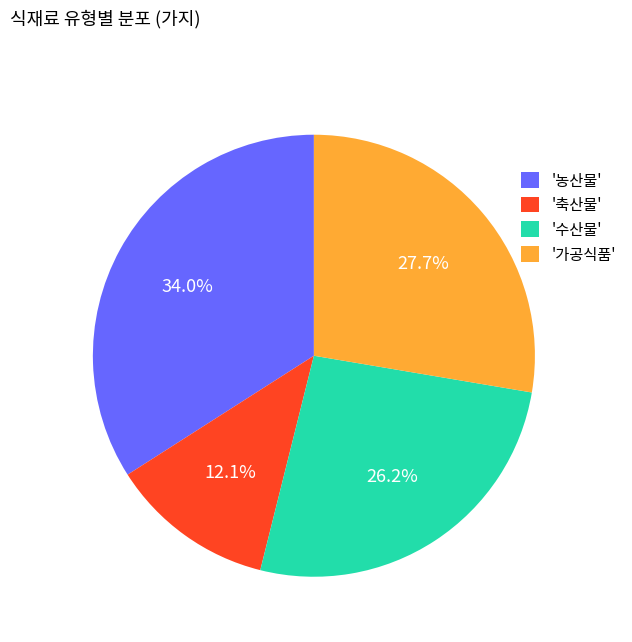

Does any single category account for the majority?

No